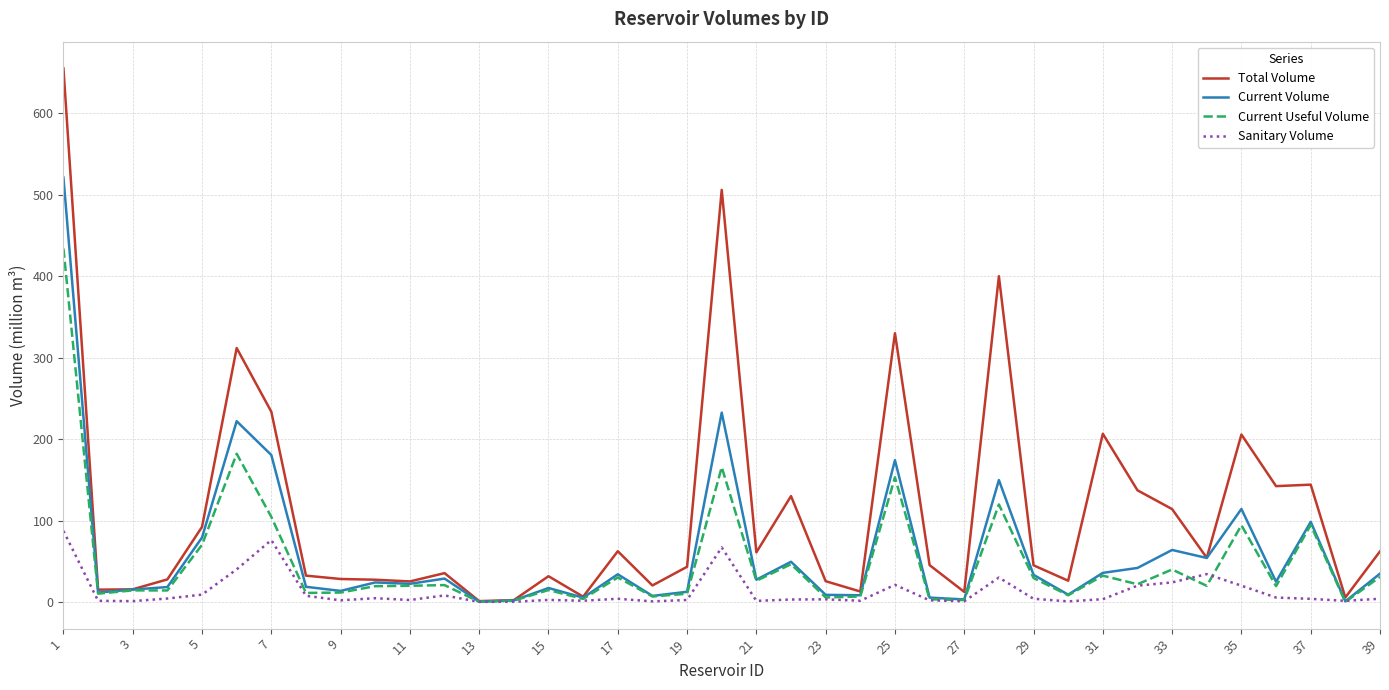

What is the highest value of the Sanitary Volume series?

87.2